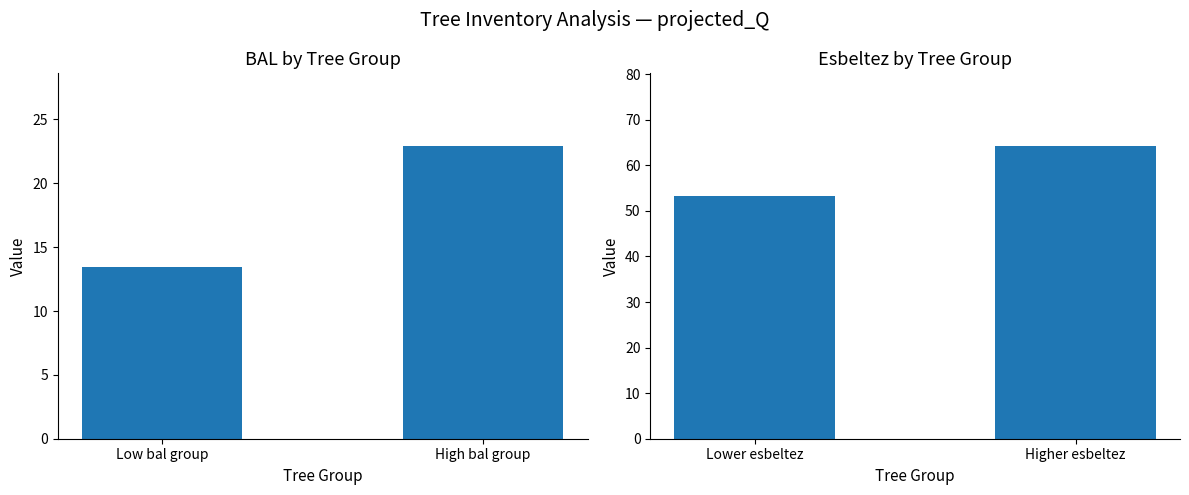

Which label corresponds to the smallest value in the chart?

Low bal group